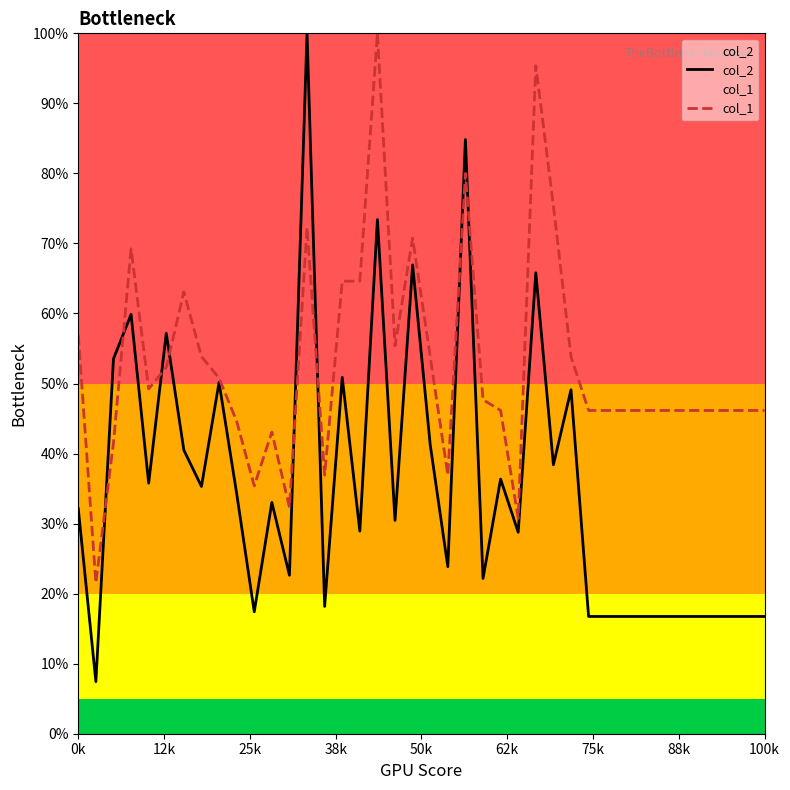

Does the chart have visible grid lines?

No